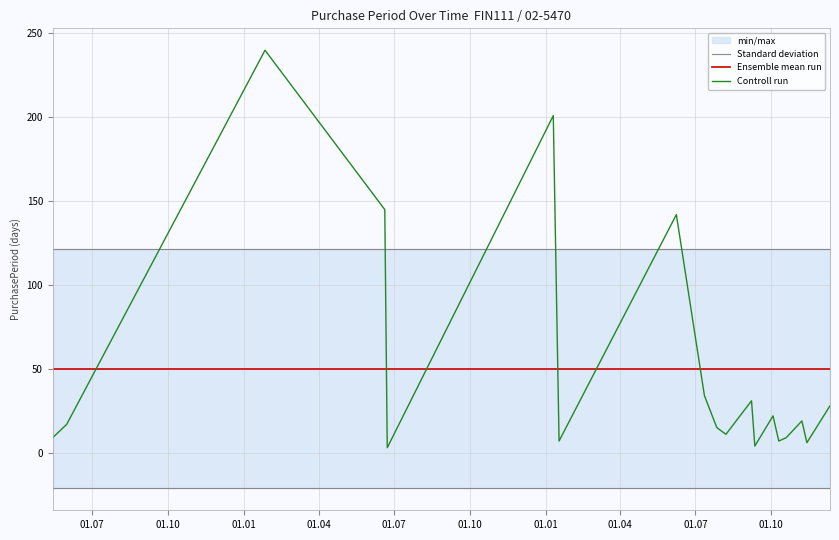

Rank the series at 01.07 from lowest to highest value.

Controll run, Ensemble mean run, Standard deviation